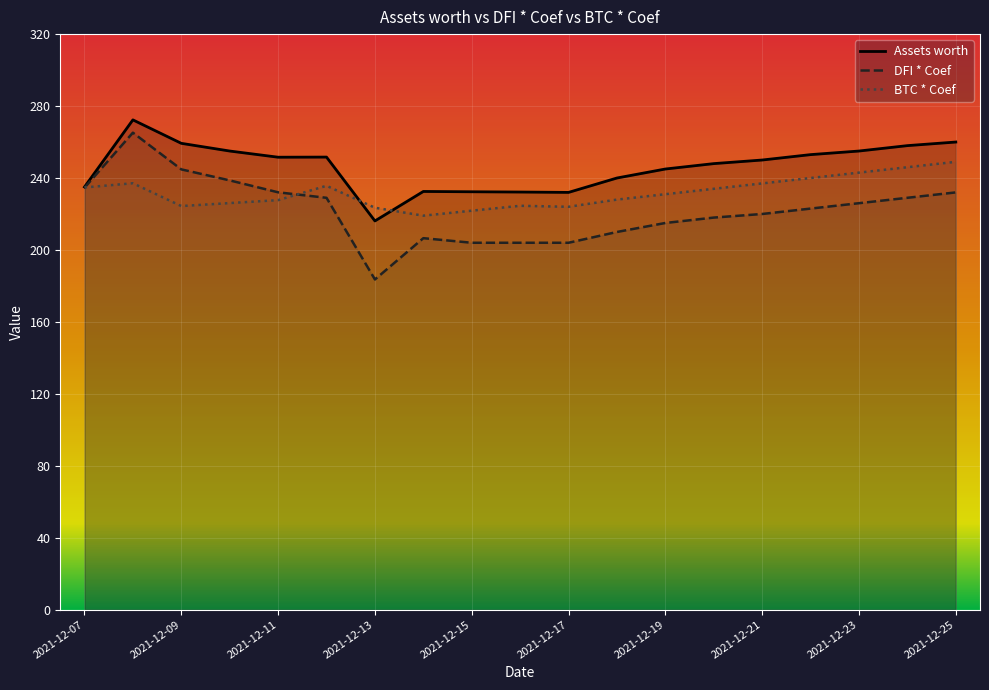

The DFI * Coef series shows 147.4 at 2021-12-25. True or false?

False